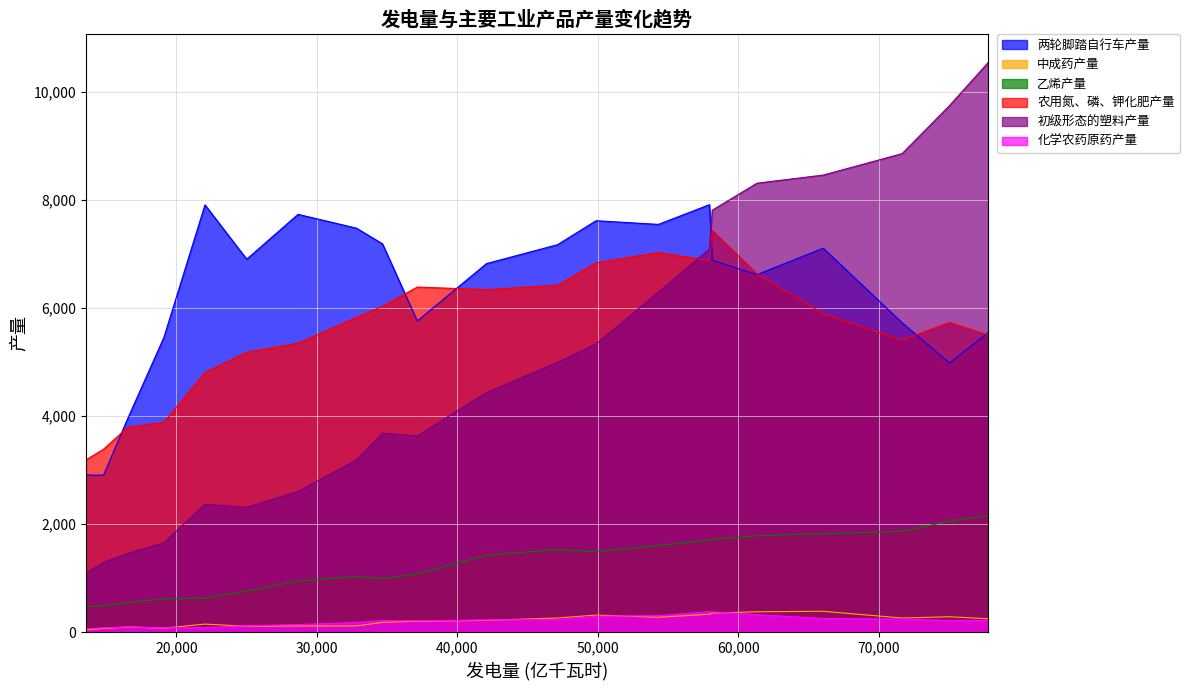

What is the sum of the 乙烯产量 values at 2016年 and 2013年?

3380.4